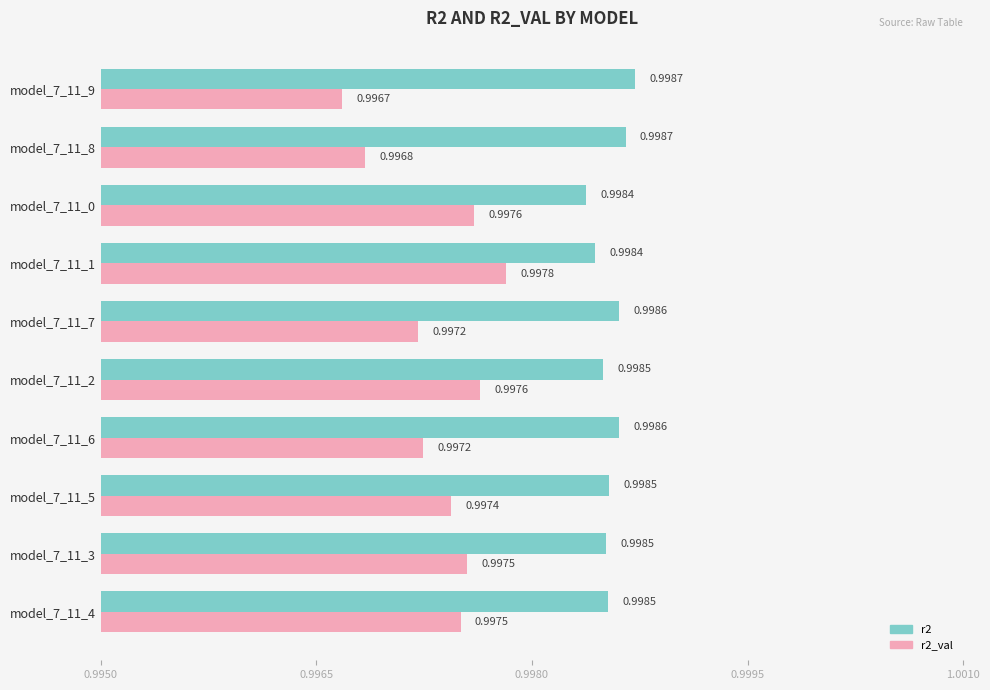

Rank the series by their average value, from highest to lowest.

r2, r2_val